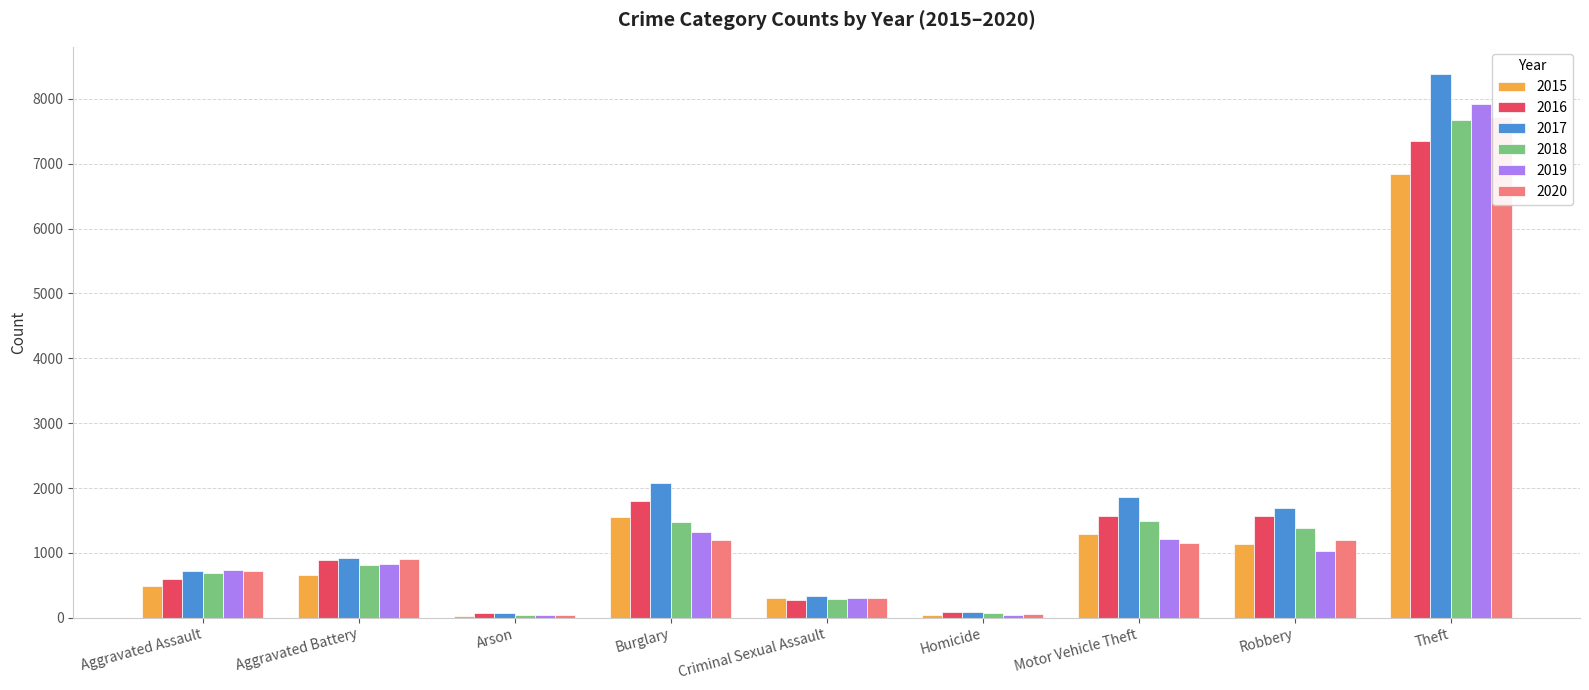

Which series changed the most between Motor Vehicle Theft and Robbery?

2019